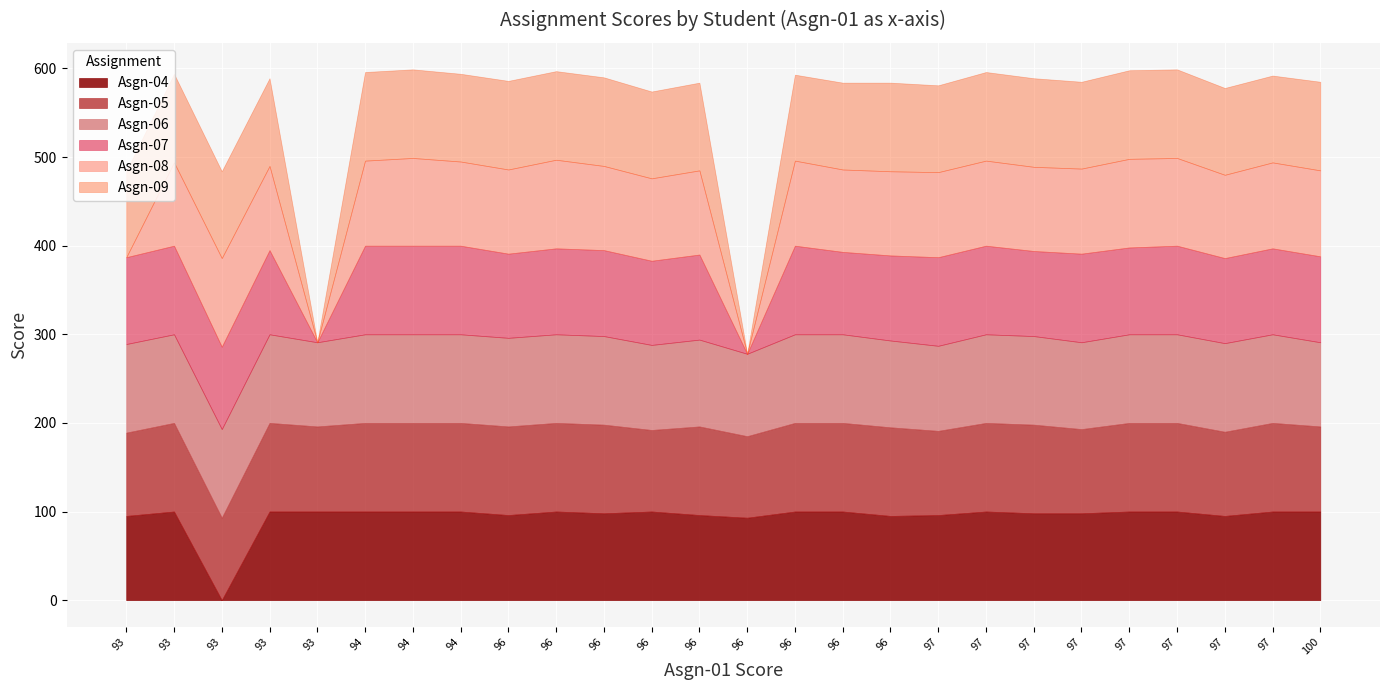

Which series ends up on top after the final intersection of Asgn-09 and Asgn-05?

Asgn-05